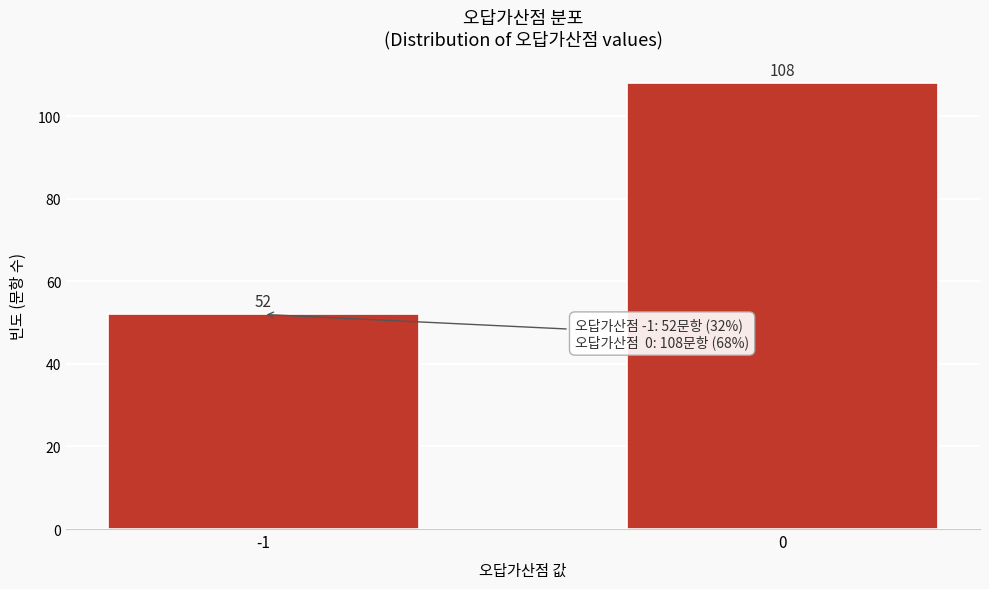

Reading left to right, list all the values displayed in this chart.

-1=52	0=108